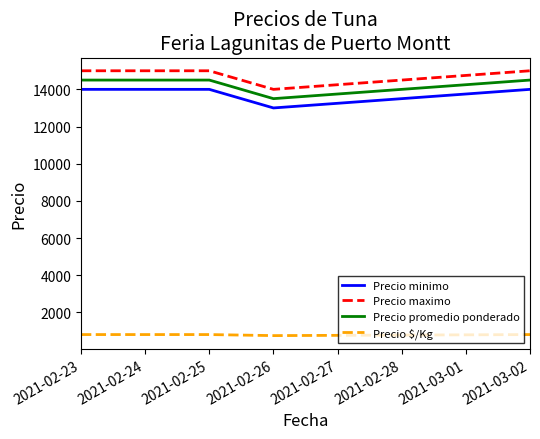

Count the number of data series in this chart.

4